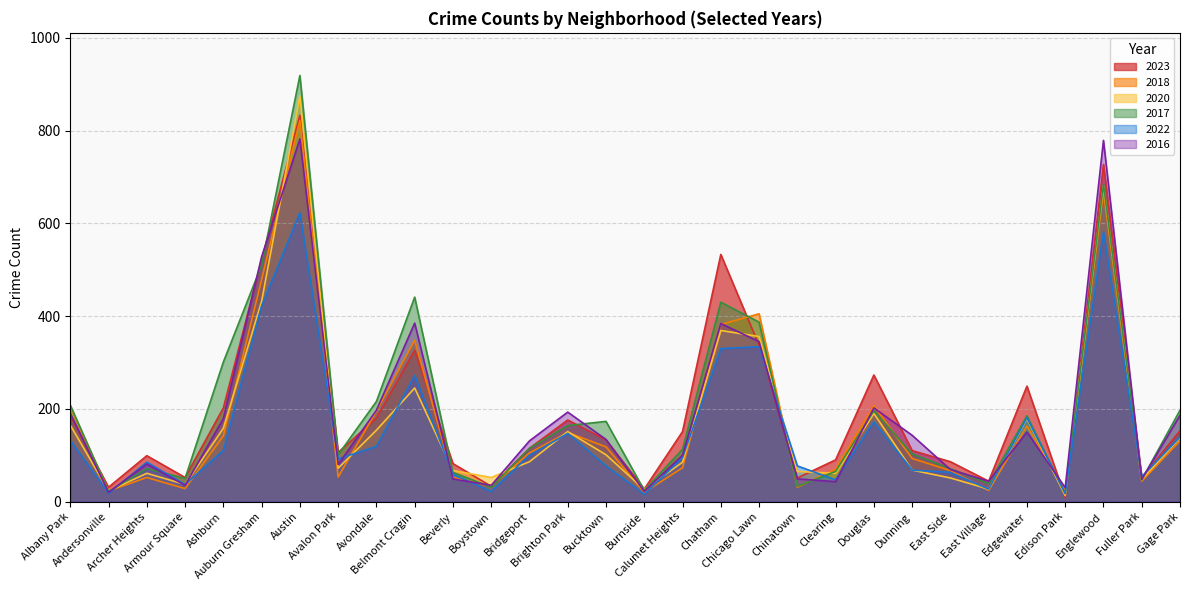

At which category is the sum across all series the highest?

Austin